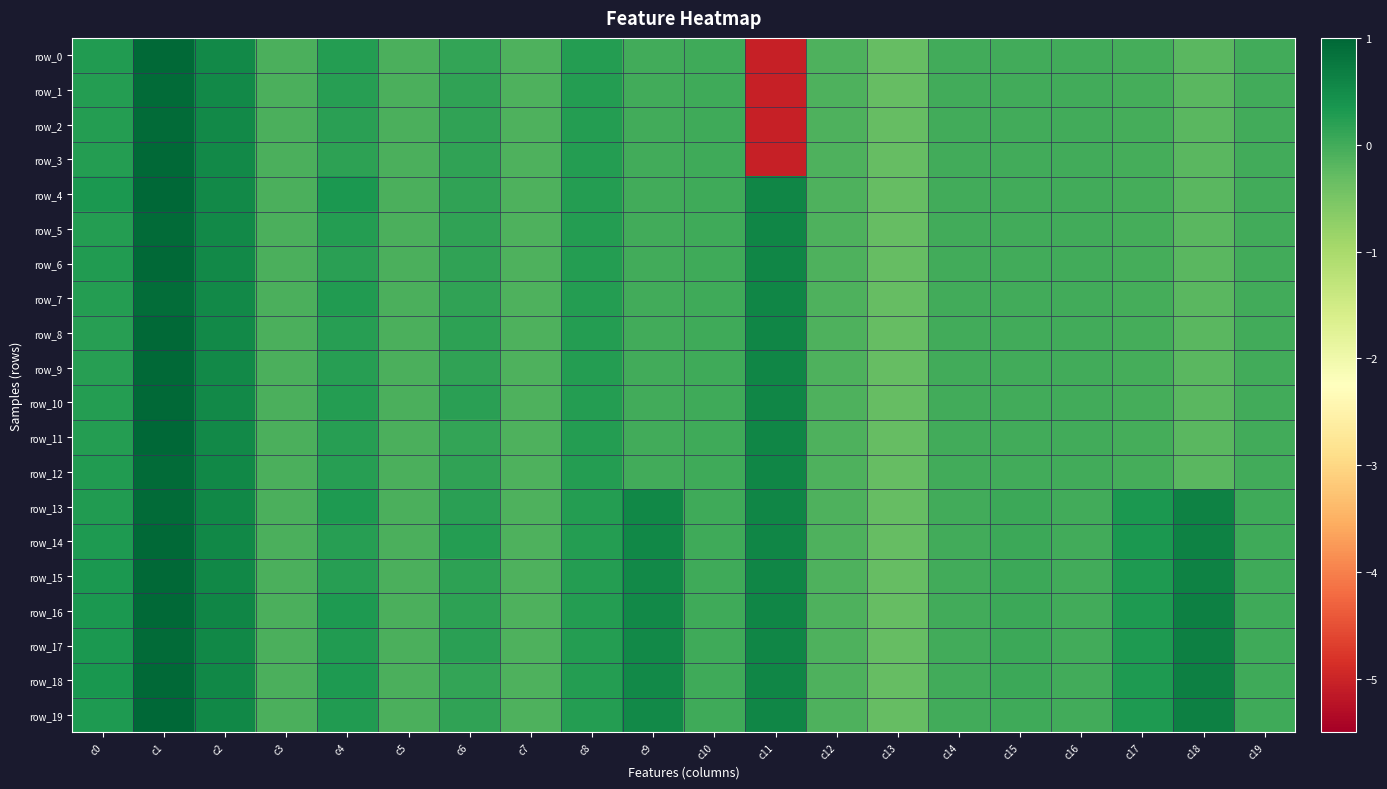

What is the total value across all series at c8?

4.8